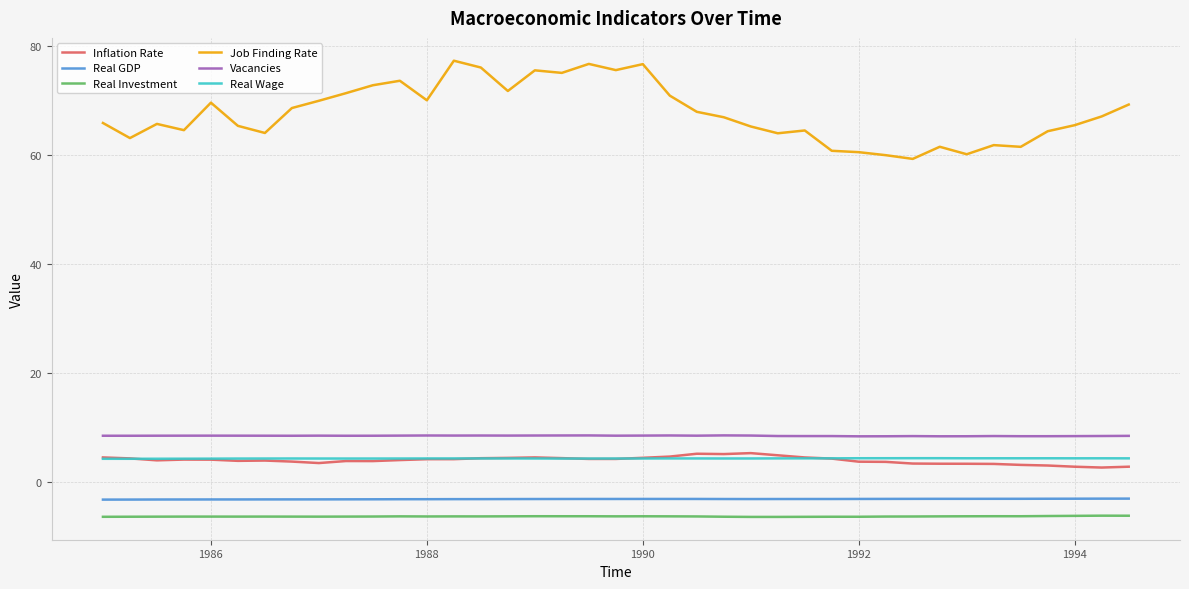

True or false: Vacancies and Real GDP cross at least once.

False